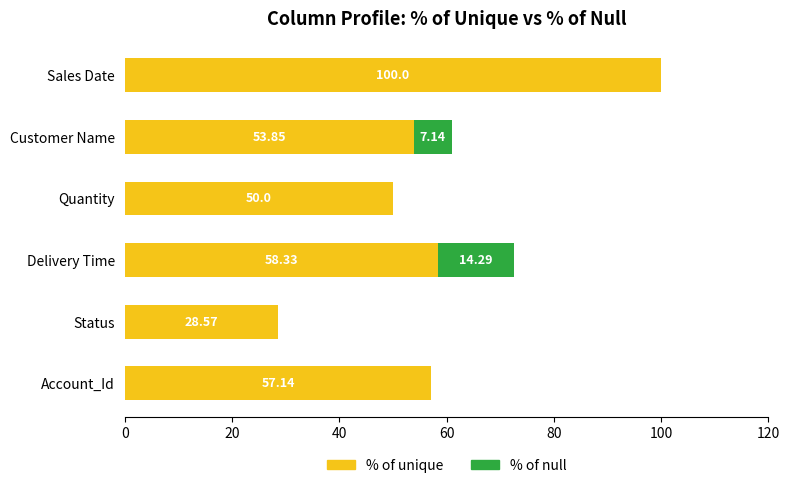

What is the total value across all series at Quantity?

50.0